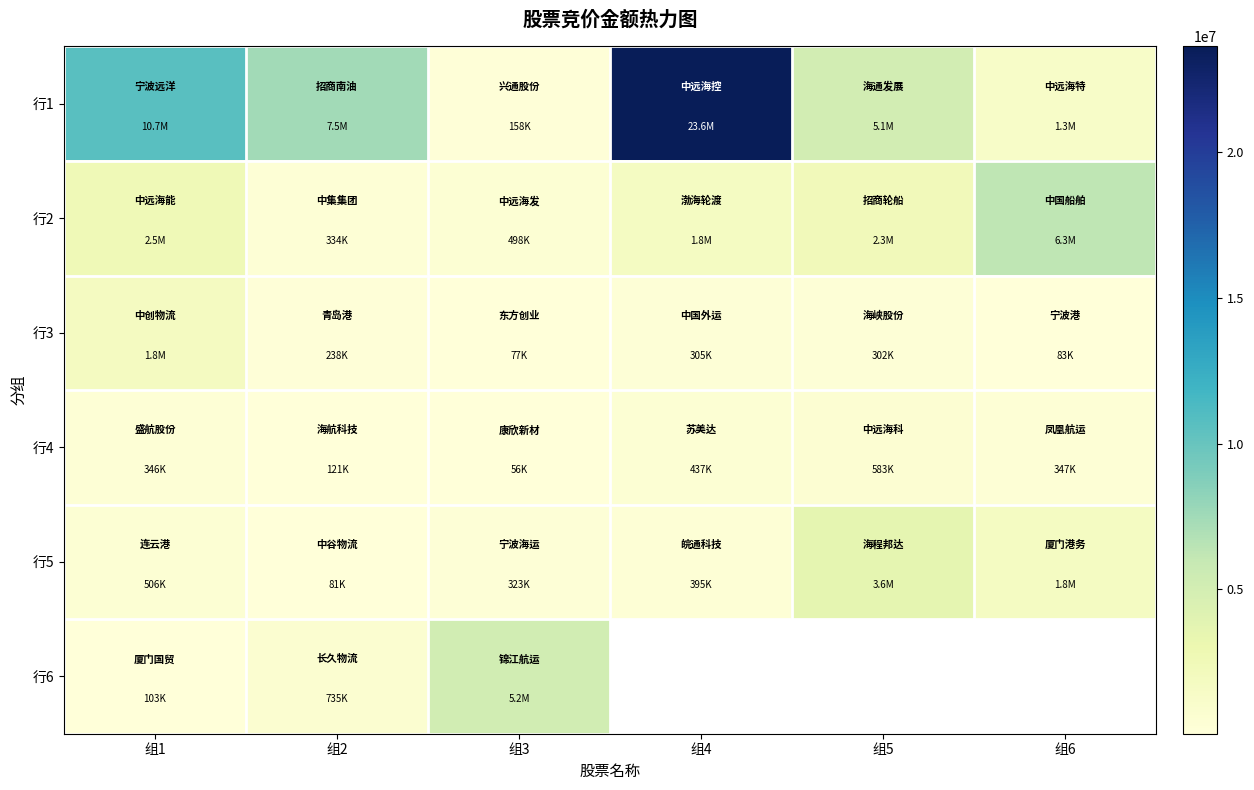

How many 行4 values are between 121044 and 437453?

4